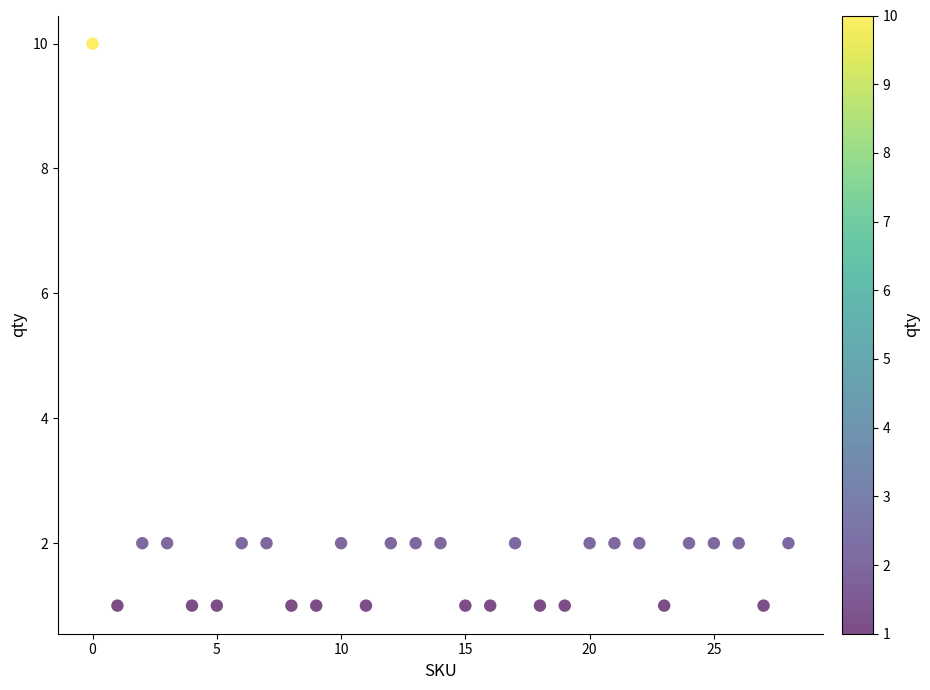

What is the range of Y values (max minus min)?

9